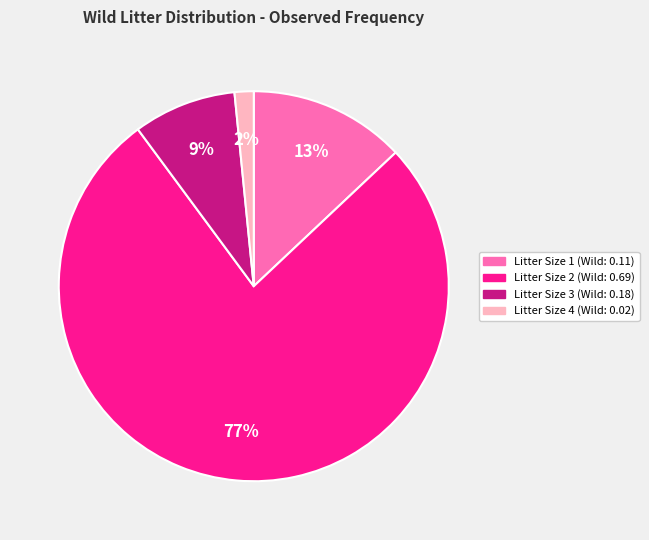

Is it true that Litter Size 1 (Wild: 0.11) is 1% of the pie?

False